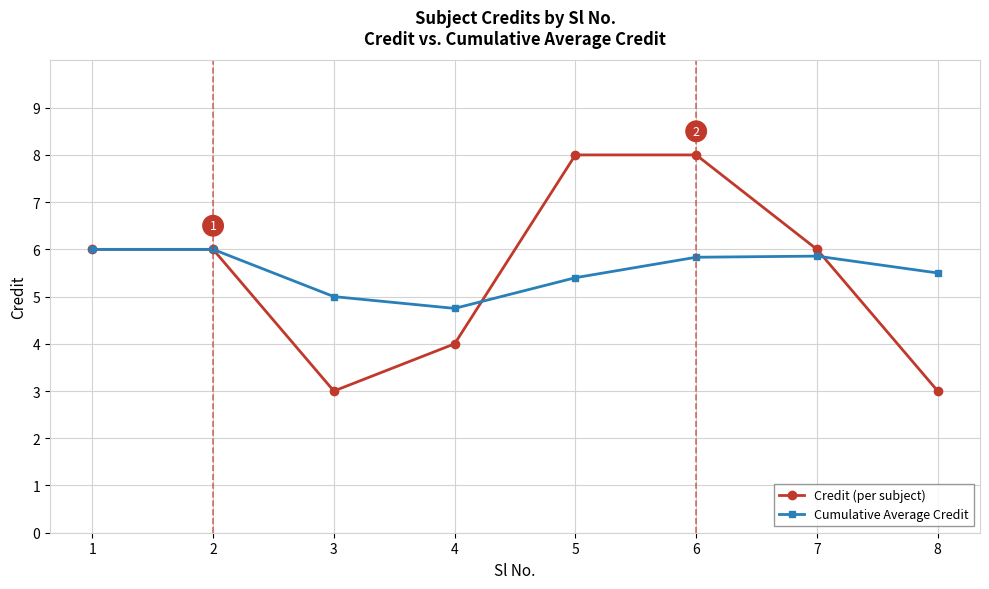

Count the Credit (per subject) values in the range 4 to 8.

6